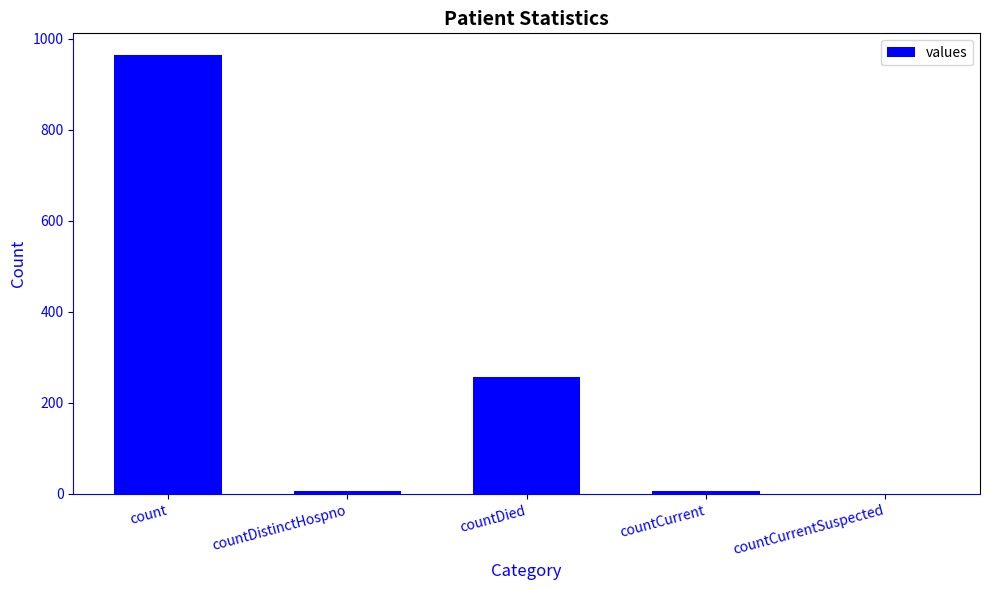

What is the greatest value displayed?

964